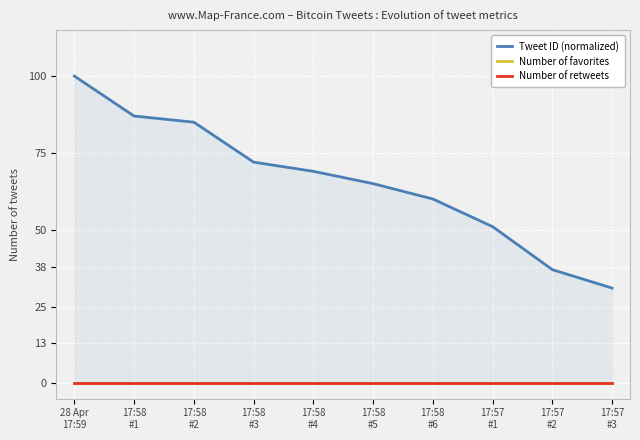

Rank the series at 17:57
#3 from highest to lowest value.

Tweet ID (normalized), Number of favorites, Number of retweets